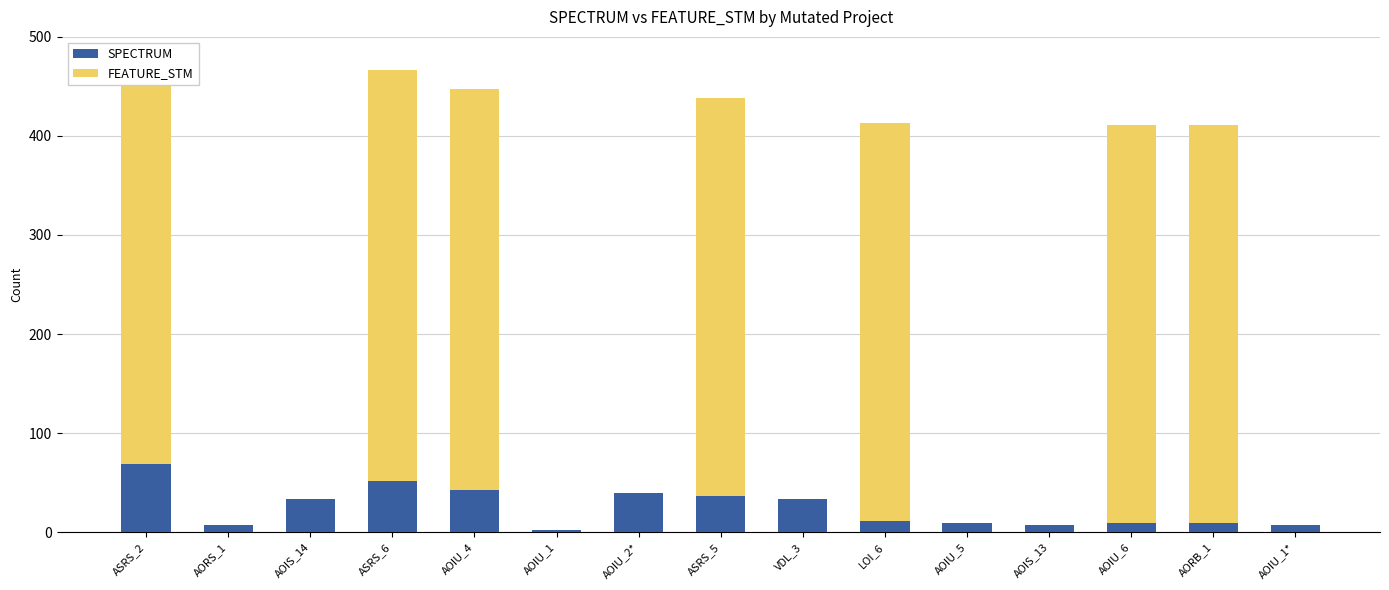

The value of SPECTRUM at AOIU_2* is 39. True or false?

True